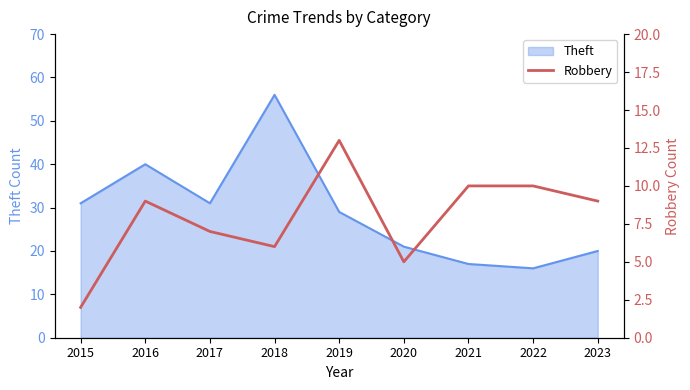

The value at 2017 is 4. True or false?

False